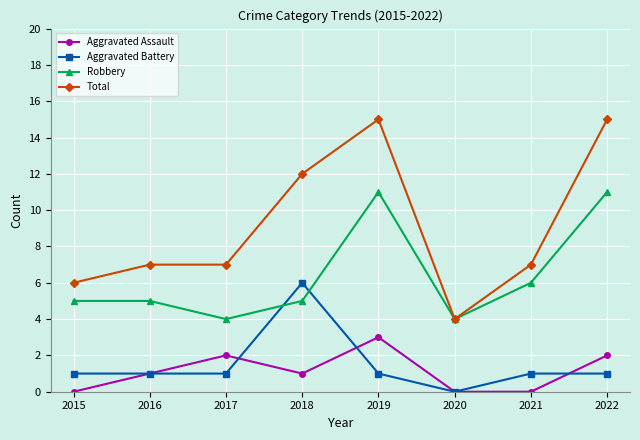

Is the value of Total at 2022 greater than the value of Aggravated Assault at 2021?

Yes